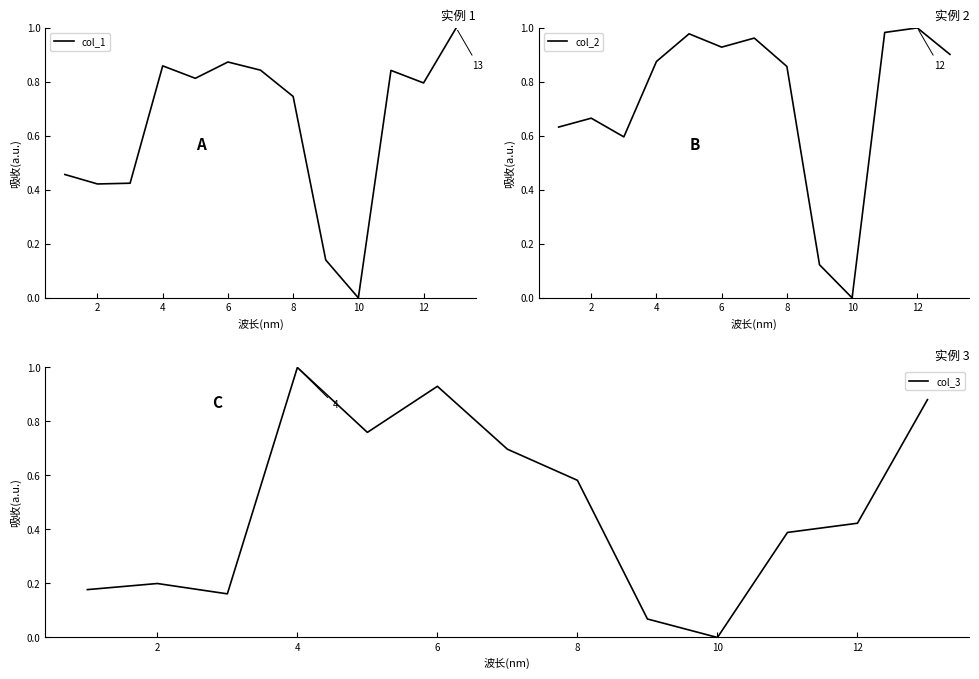

True or false: col_2 and col_3 cross at least once.

True